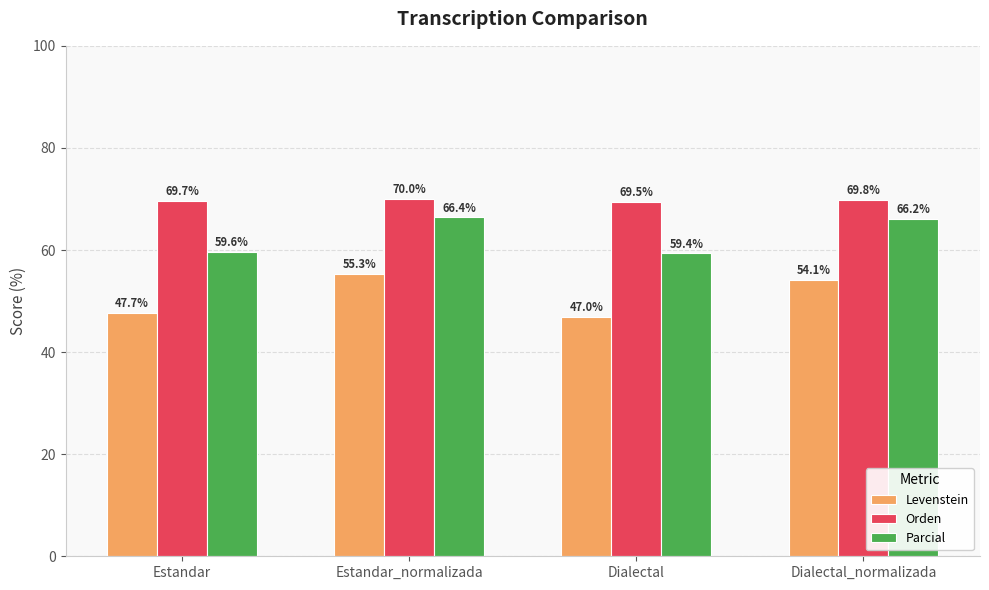

List the series in order of their overall mean, lowest first.

Levenstein, Parcial, Orden